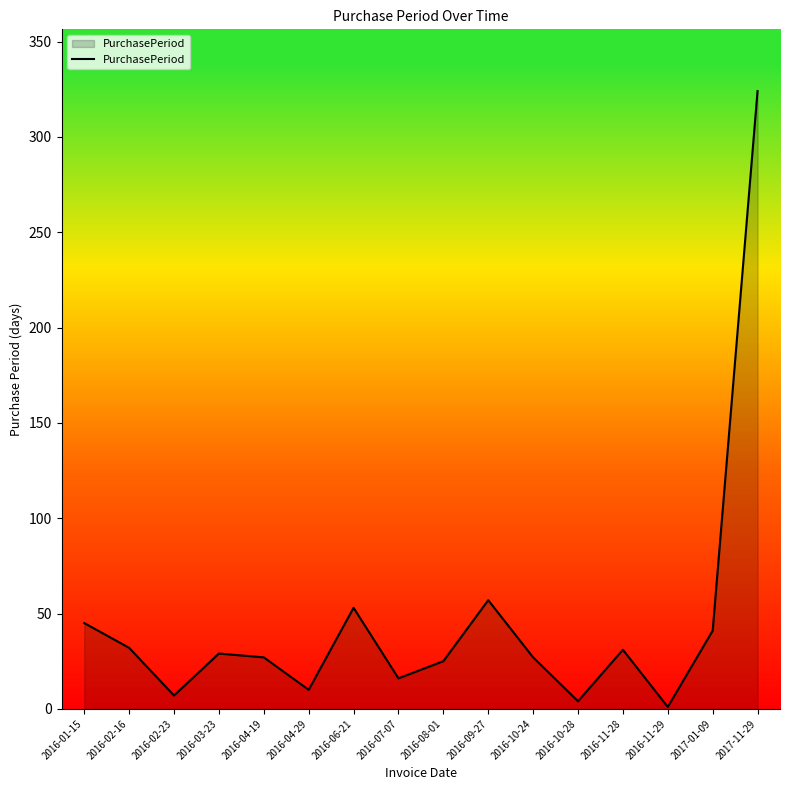

The value at 2016-04-19 is 48. True or false?

False